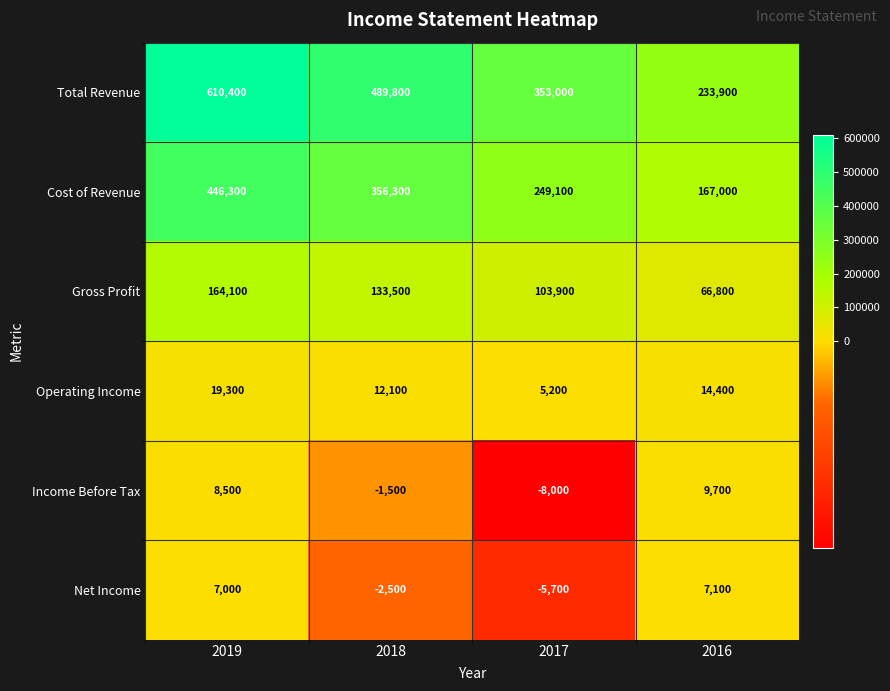

What is the maximum value shown in the chart?

610400